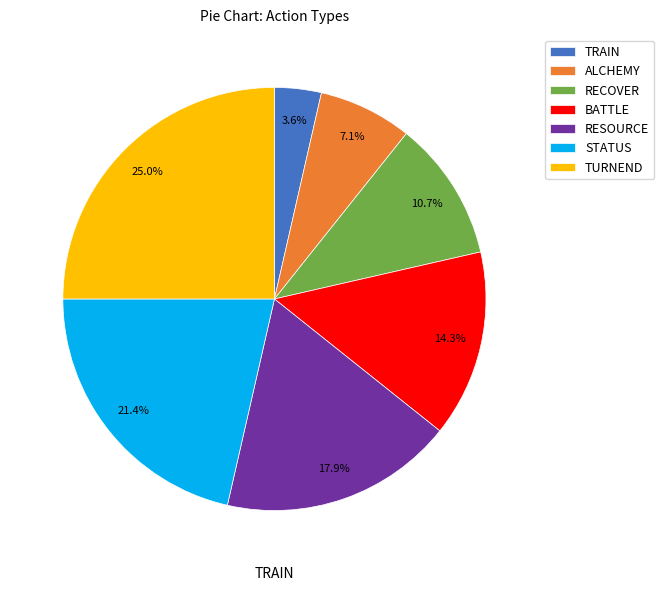

Is it true that ALCHEMY is 15% of the pie?

False